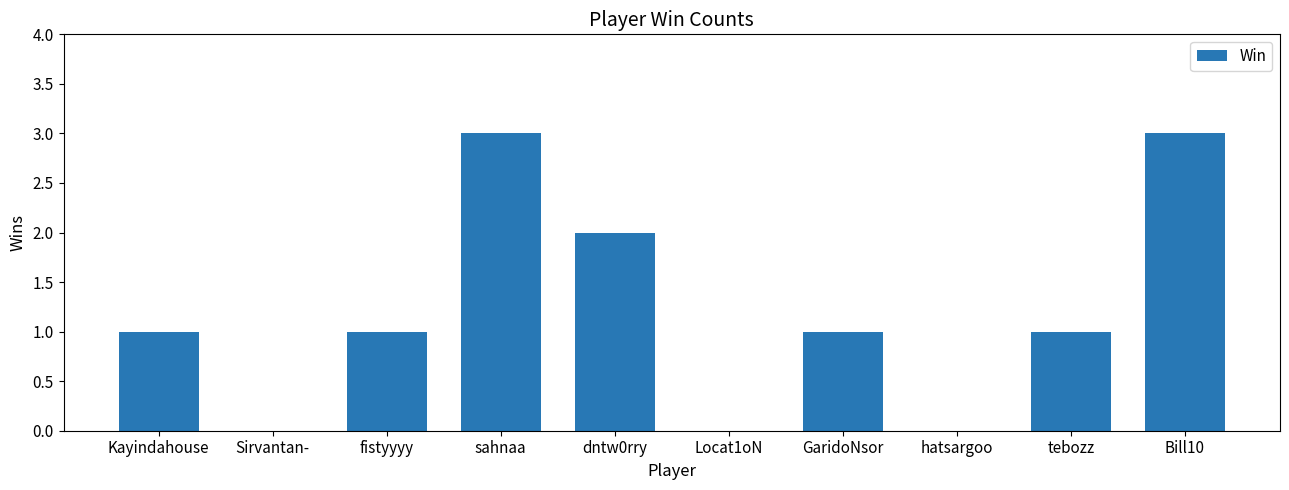

How many series are shown in this chart?

1